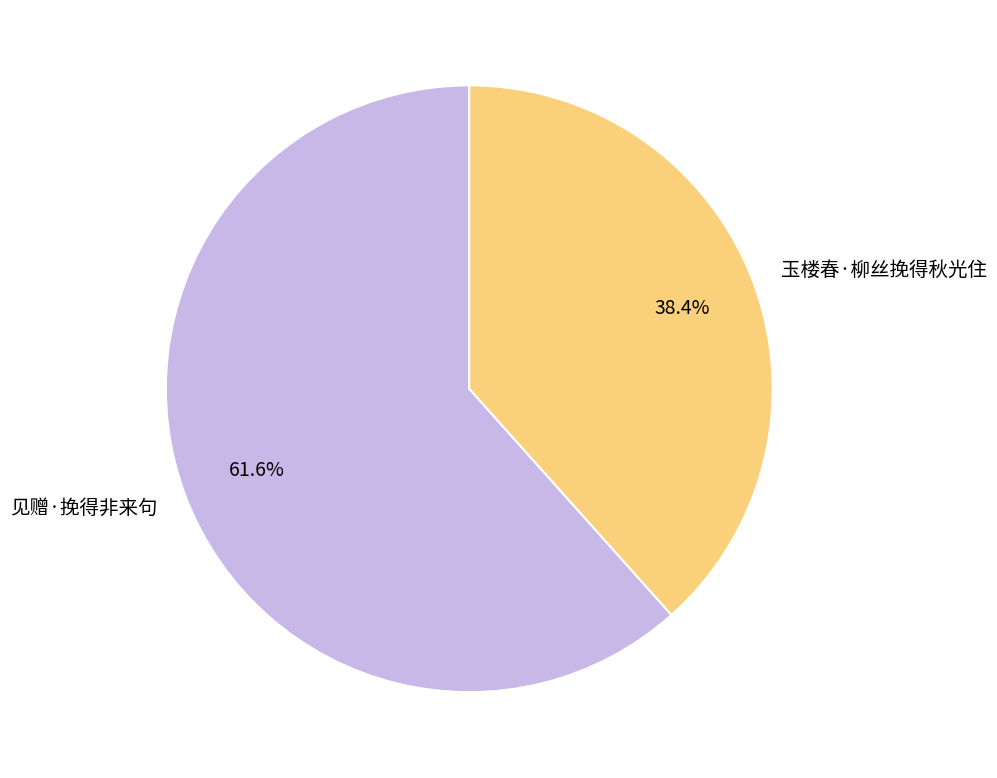

To the nearest percent, what percentage of the pie is 玉楼春·柳丝挽得秋光住?

38%